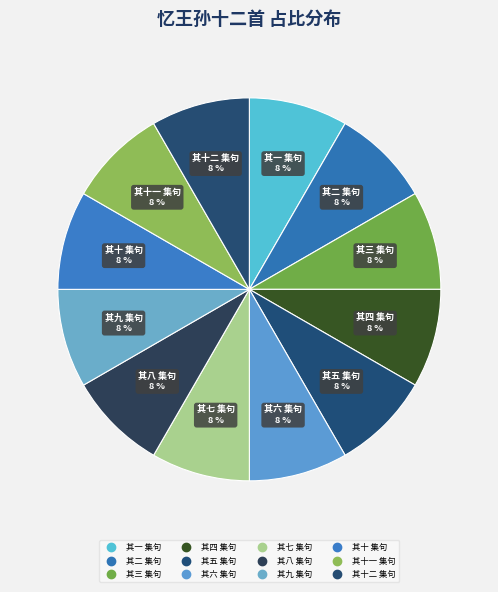

Count the number of slices in the pie.

12